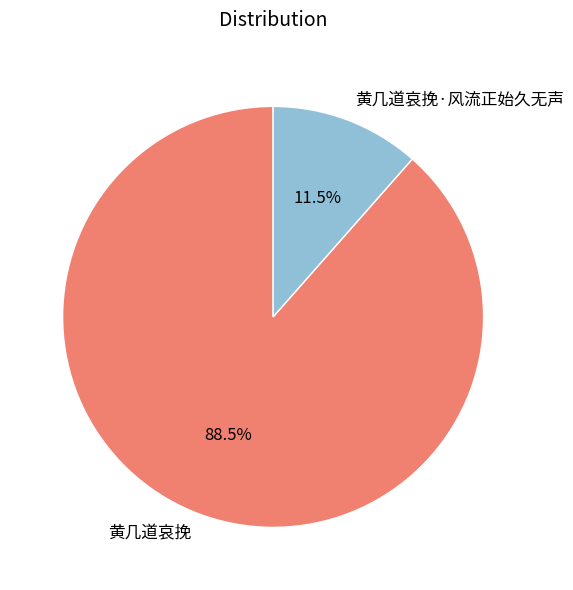

How many segments does this pie chart have?

2